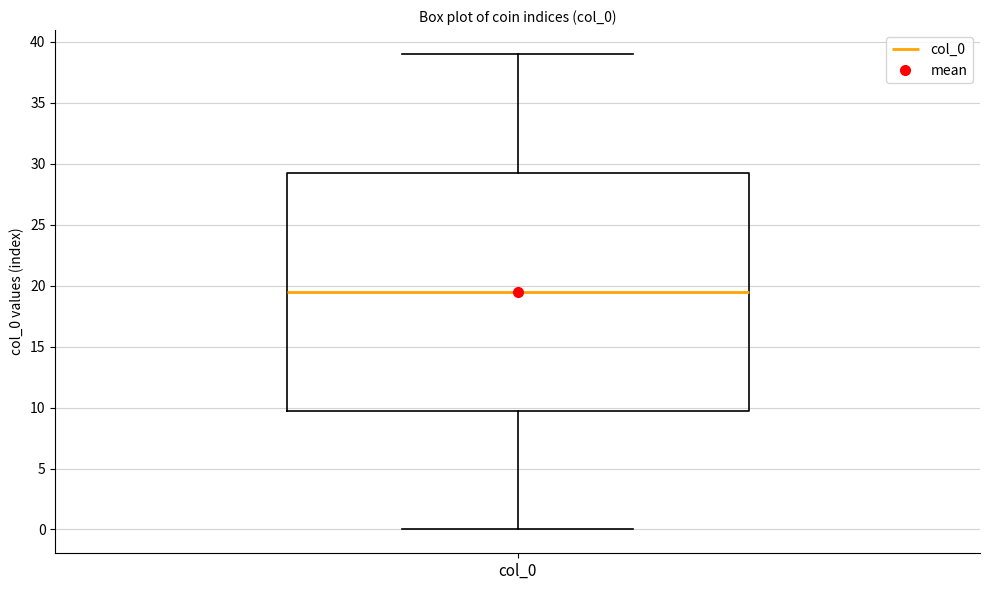

Where does the upper whisker of the box for col_0 end on the y-axis? The values are not printed on the chart, so give them approximately, as read against the axis.

39.0